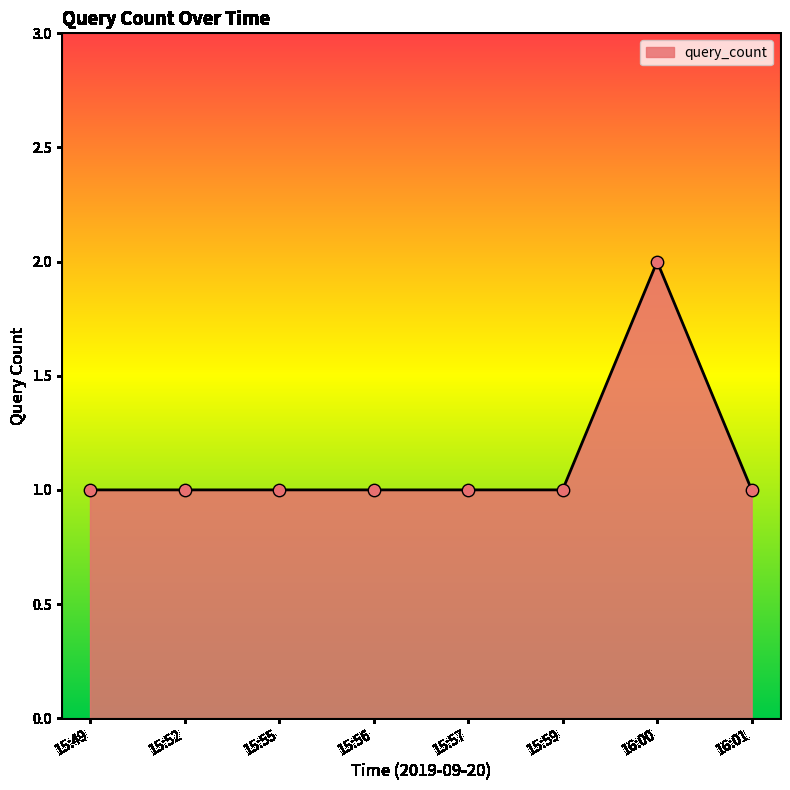

What is the change in value from 15:52 to 16:00?

+1